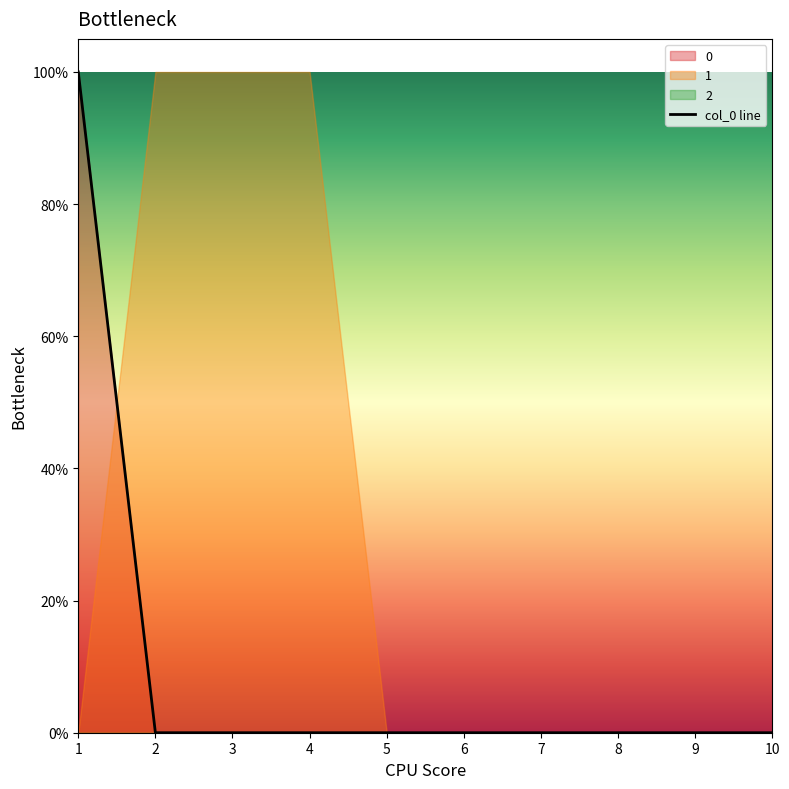

Which label corresponds to the smallest value in the chart?

2